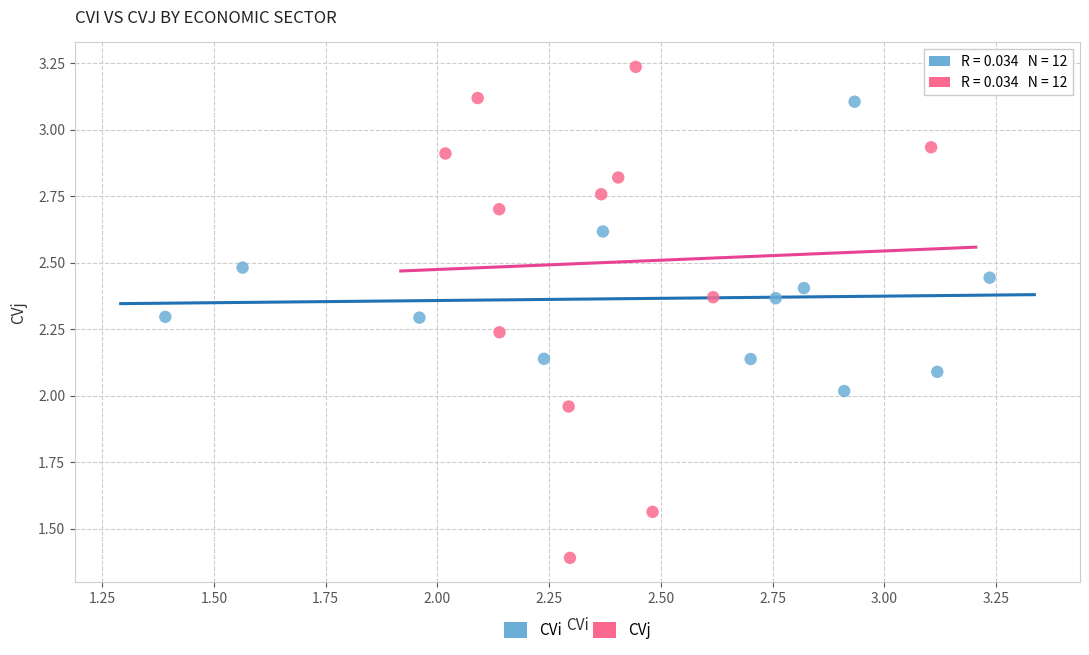

Which series contains the lowest Y value?

CVj